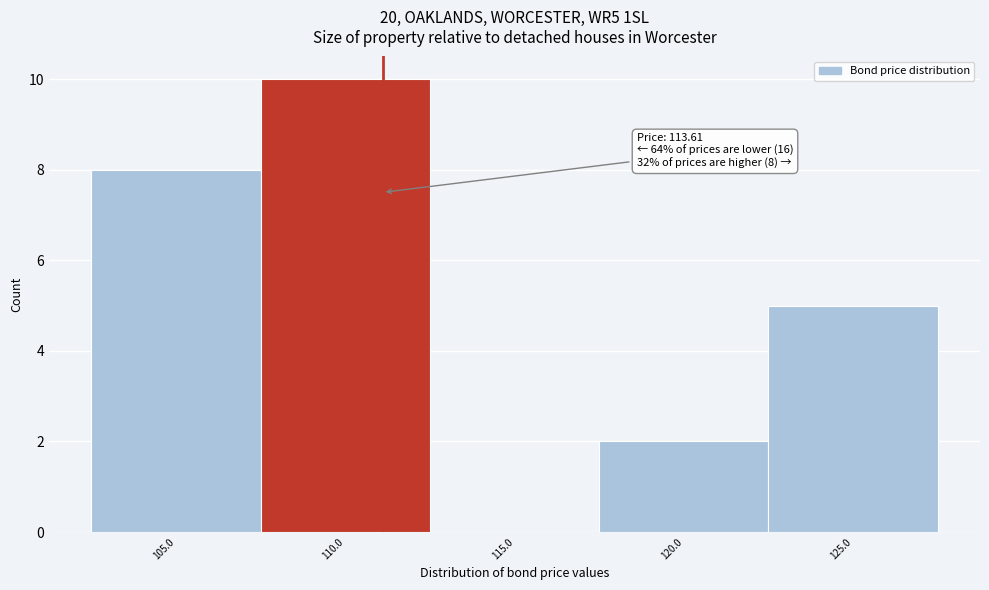

Reading left to right, extract all data points from this chart.

105.0=8	110.0=10	115.0=0	120.0=2	125.0=5